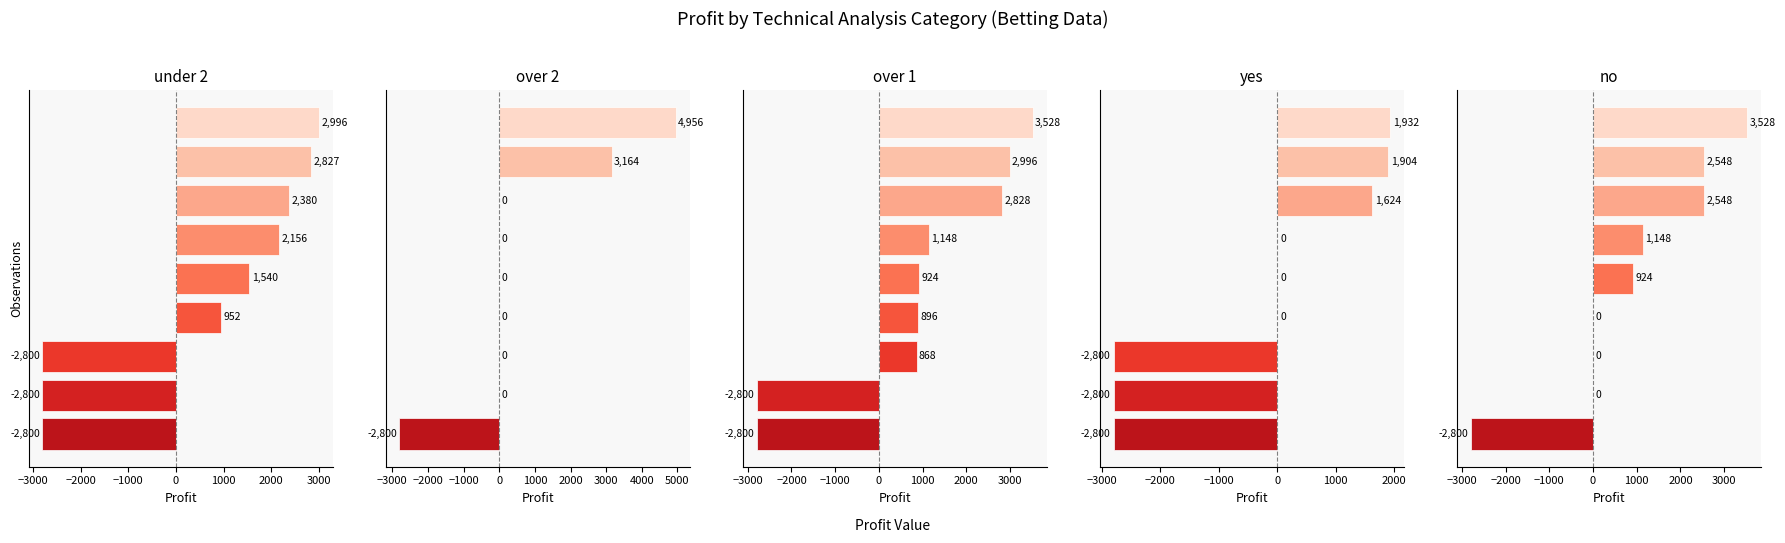

Rank the series by their maximum value, from highest to lowest.

over 2, over 1, no, under 2, yes